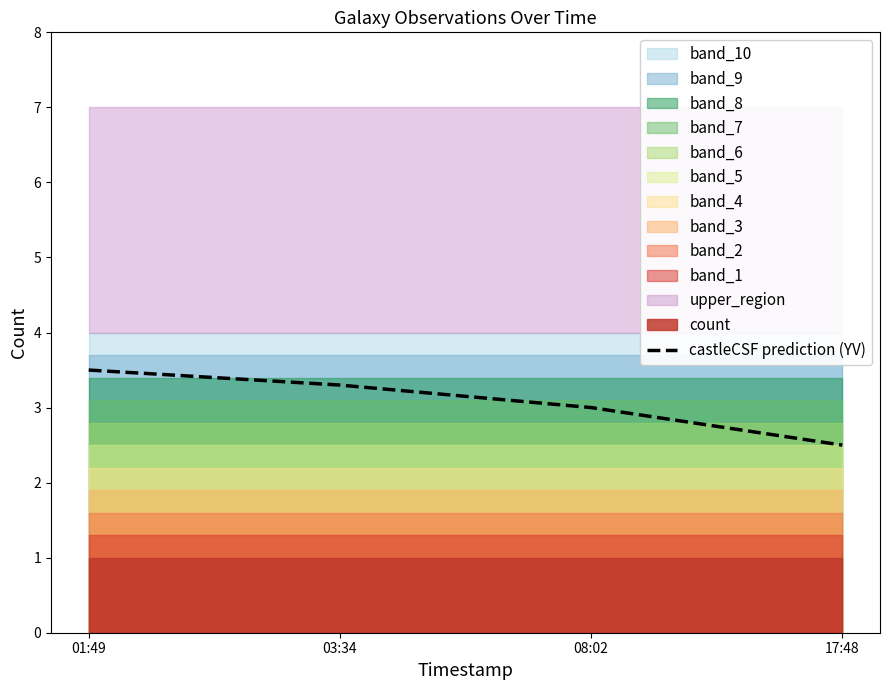

At which label does castleCSF prediction (YV) reach its minimum?

17:48